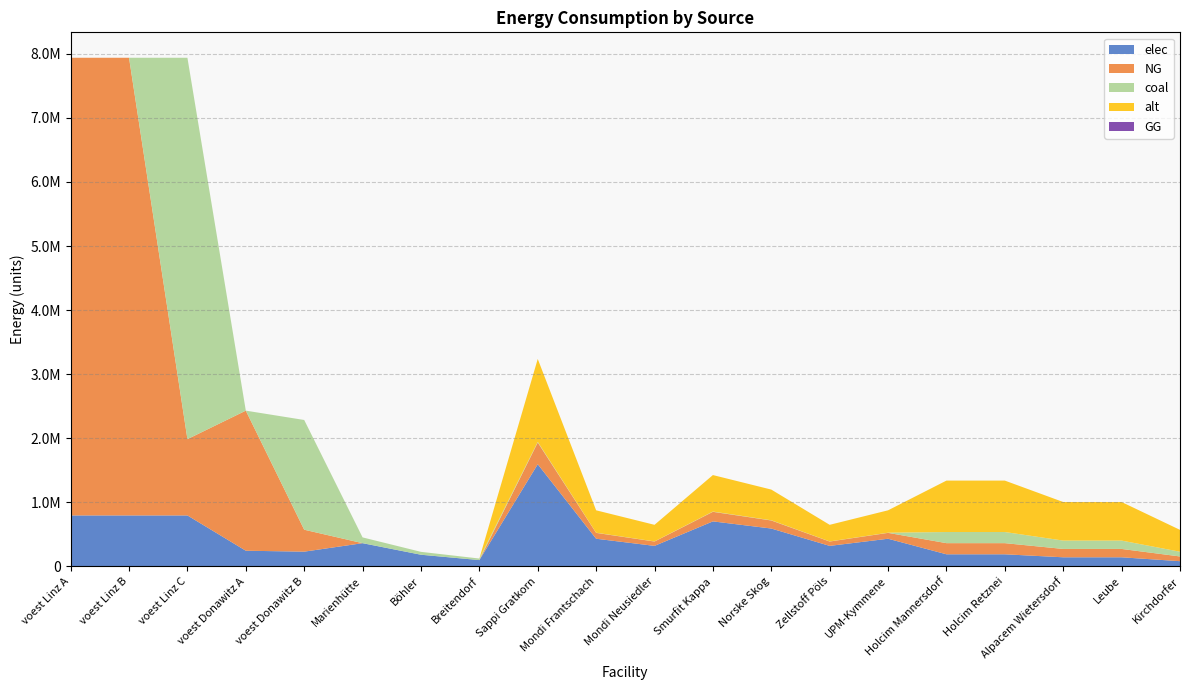

Reading right to left, what are all the values shown in this chart?

elec: Kirchdorfer=79597.8	Leube=140466.7	Alpacem Wietersdorf=140466.7	Holcim Retznei=187288.9	Holcim Mannersdorf=187288.9	UPM-Kymmene=430171.2	Zellstoff Pöls=318645.3	Norske Skog=589493.8	Smurfit Kappa=701019.7	Mondi Neusiedler=318645.3	Mondi Frantschach=430171.2	Sappi Gratkorn=1593226.5	Breitendorf=96800.0	Böhler=180400.0	Marienhütte=360800.0	voest Donawitz B=228411.3	voest Donawitz A=242990.7	voest Linz C=793870.4	voest Linz B=793870.4	voest Linz A=793870.4
NG: Kirchdorfer=73912.2	Leube=130433.3	Alpacem Wietersdorf=130433.3	Holcim Retznei=173911.1	Holcim Mannersdorf=173911.1	UPM-Kymmene=91700.3	Zellstoff Pöls=67926.1	Norske Skog=125663.3	Smurfit Kappa=149437.5	Mondi Neusiedler=67926.1	Mondi Frantschach=91700.3	Sappi Gratkorn=339630.6	Breitendorf=0.0	Böhler=0.0	Marienhütte=0.0	voest Donawitz B=342616.9	voest Donawitz A=2186916.7	voest Linz C=1190805.6	voest Linz B=7144833.3	voest Linz A=7144833.3
coal: Kirchdorfer=73912.2	Leube=130433.3	Alpacem Wietersdorf=130433.3	Holcim Retznei=173911.1	Holcim Mannersdorf=173911.1	UPM-Kymmene=2485.1	Zellstoff Pöls=1840.8	Norske Skog=3405.5	Smurfit Kappa=4049.8	Mondi Neusiedler=1840.8	Mondi Frantschach=2485.1	Sappi Gratkorn=9204.1	Breitendorf=24200.0	Böhler=45100.0	Marienhütte=90200.0	voest Donawitz B=1713084.7	voest Donawitz A=0.0	voest Linz C=5954027.8	voest Linz B=0.0	voest Linz A=0.0
alt: Kirchdorfer=341133.3	Leube=602000.0	Alpacem Wietersdorf=602000.0	Holcim Retznei=802666.7	Holcim Mannersdorf=802666.7	UPM-Kymmene=349571.0	Zellstoff Pöls=258941.5	Norske Skog=479041.8	Smurfit Kappa=569671.3	Mondi Neusiedler=258941.5	Mondi Frantschach=349571.0	Sappi Gratkorn=1294707.5	Breitendorf=0.0	Böhler=0.0	Marienhütte=0.0	voest Donawitz B=0.0	voest Donawitz A=0.0	voest Linz C=0.0	voest Linz B=0.0	voest Linz A=0.0
GG: Kirchdorfer=0.0	Leube=0.0	Alpacem Wietersdorf=0.0	Holcim Retznei=0.0	Holcim Mannersdorf=0.0	UPM-Kymmene=0.0	Zellstoff Pöls=0.0	Norske Skog=0.0	Smurfit Kappa=0.0	Mondi Neusiedler=0.0	Mondi Frantschach=0.0	Sappi Gratkorn=0.0	Breitendorf=0.0	Böhler=0.0	Marienhütte=0.0	voest Donawitz B=0.0	voest Donawitz A=0.0	voest Linz C=0.0	voest Linz B=0.0	voest Linz A=0.0